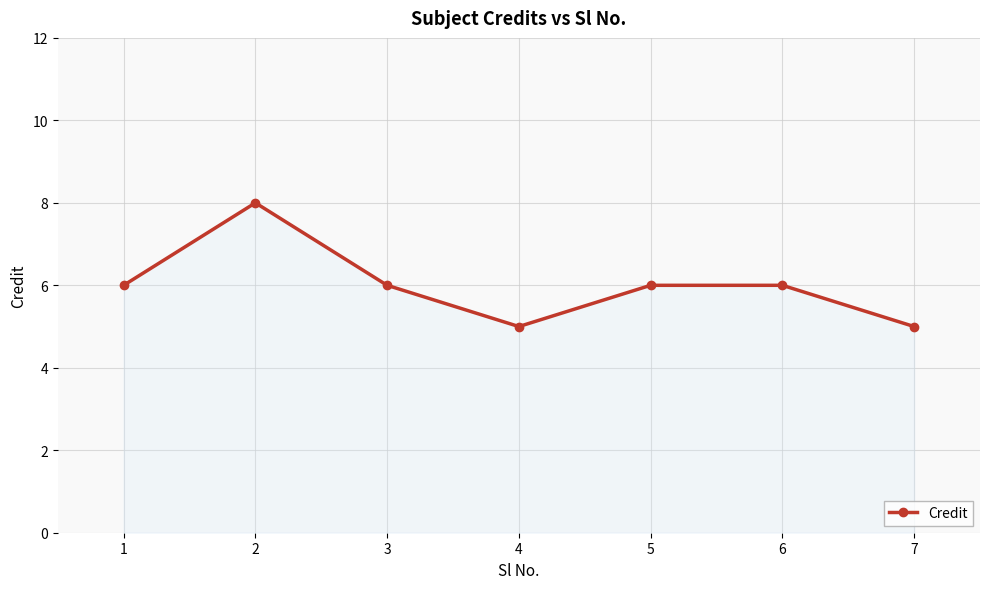

What is the greatest value displayed?

8